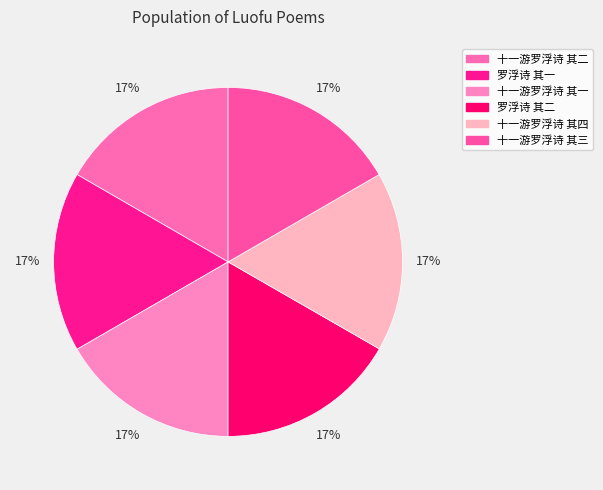

Is the sum of 罗浮诗 其二 and 罗浮诗 其一 greater than half?

No